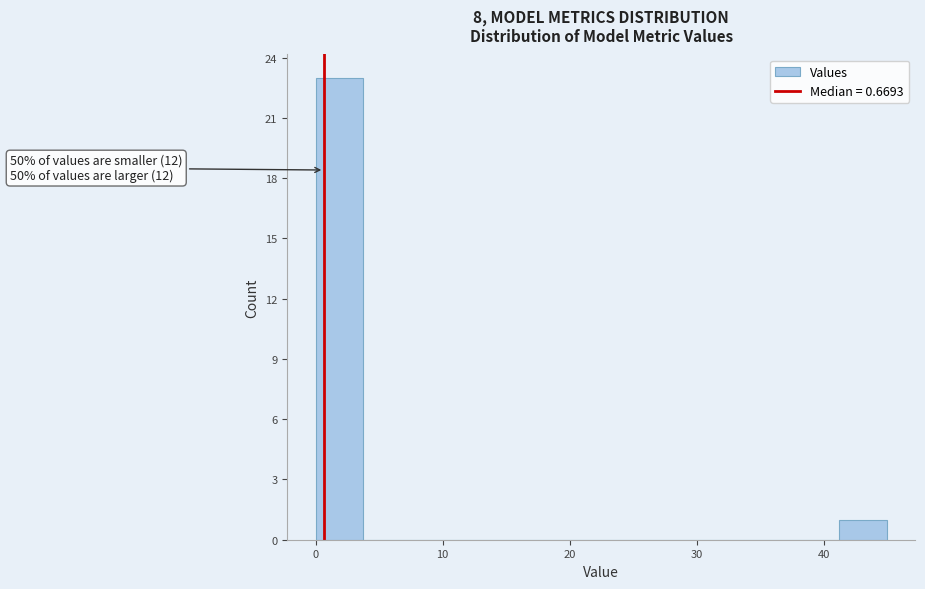

Read against the x-axis, roughly where is the centre of the tallest bar?

2